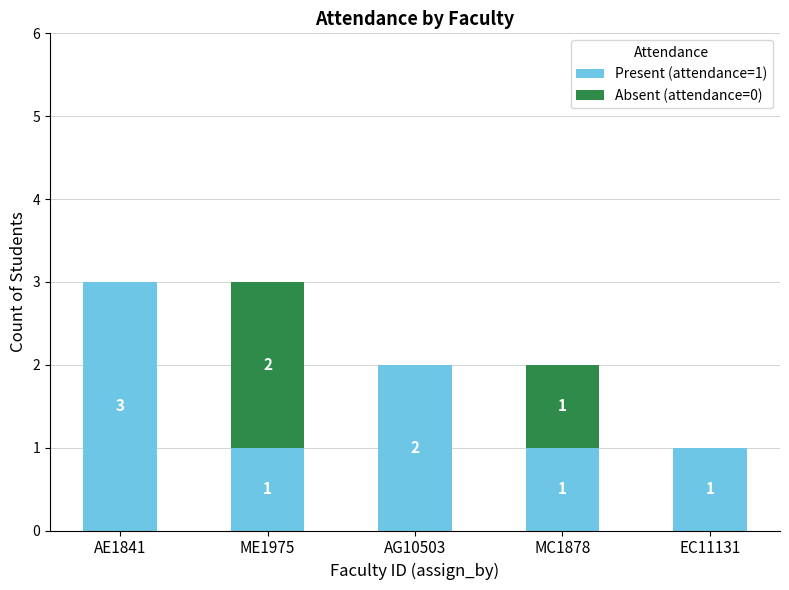

True or false: Present (attendance=1) has a value of 4 at AE1841.

False